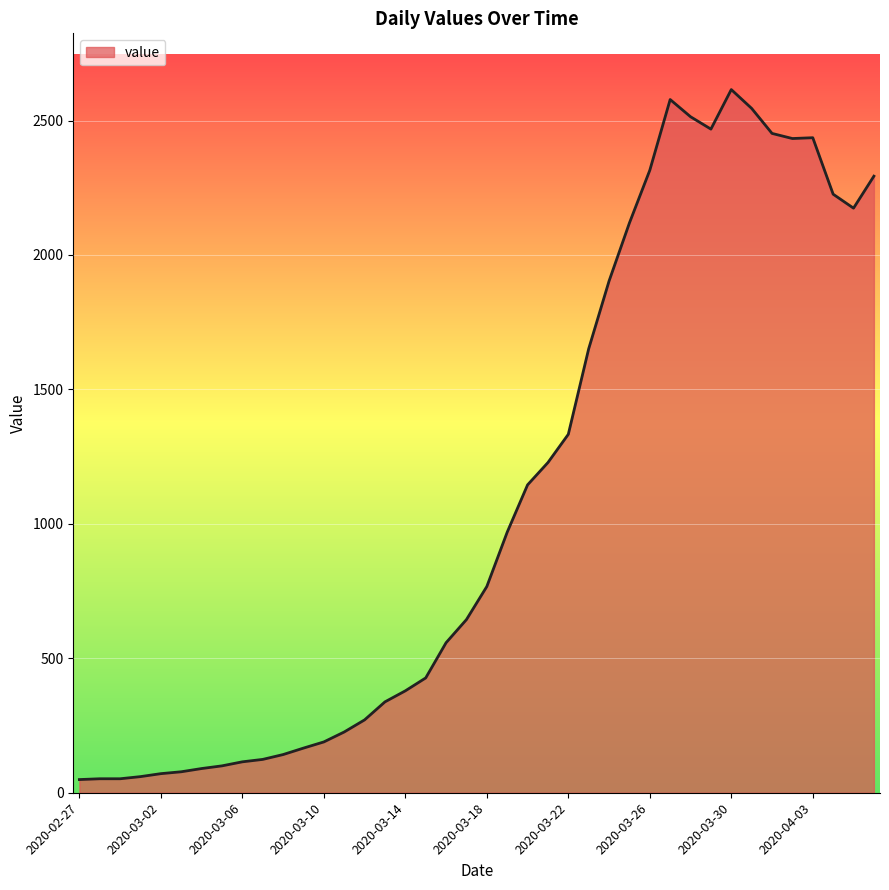

What is the greatest value displayed?

2615